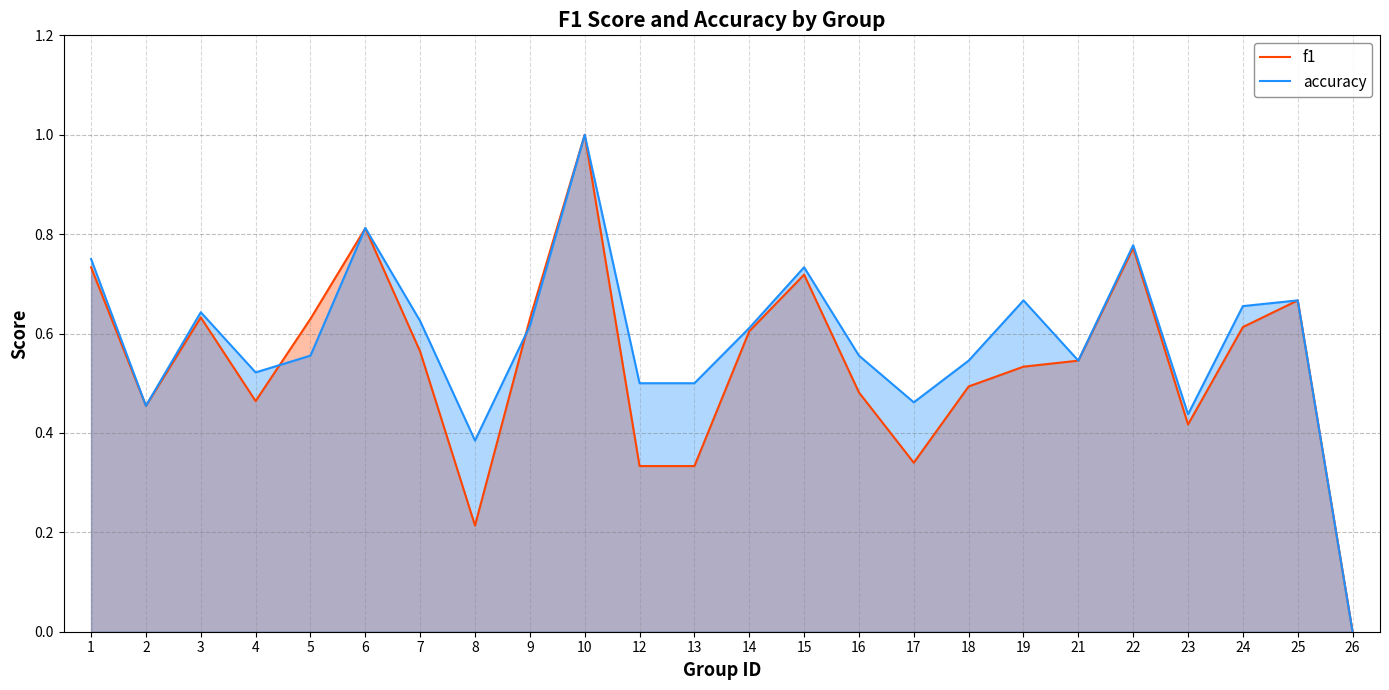

What is the total value across all series at 2?

0.9